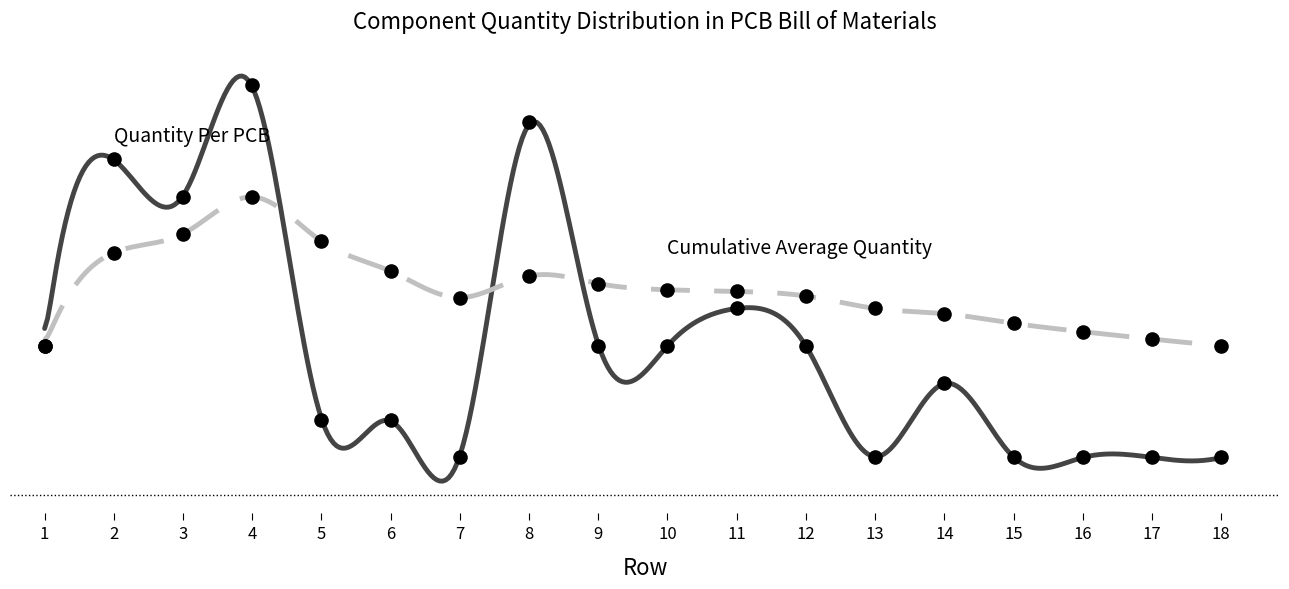

What is the change in value from 2 to 17?

-8